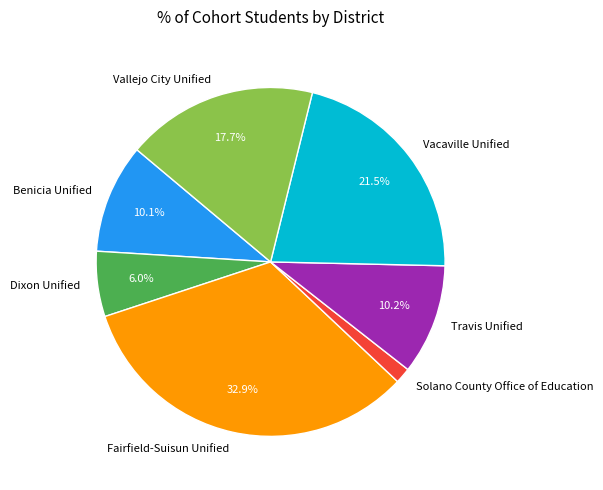

How many segments does this pie chart have?

7